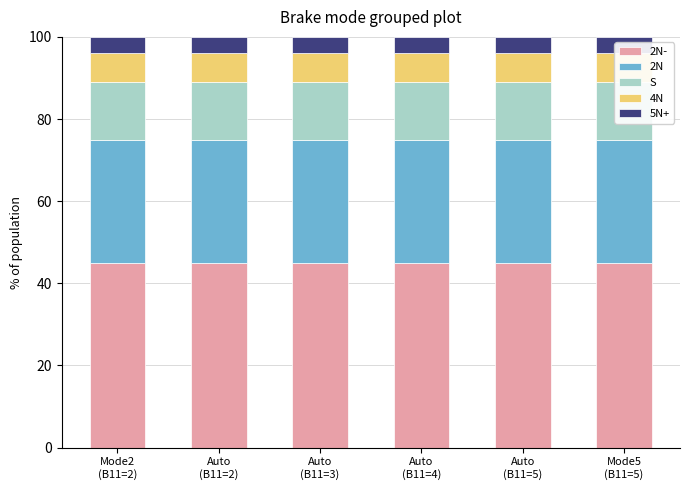

Reading left to right, list all the values displayed in this chart.

2N-: Mode2
(B11=2)=45	Auto
(B11=2)=45	Auto
(B11=3)=45	Auto
(B11=4)=45	Auto
(B11=5)=45	Mode5
(B11=5)=45
2N: Mode2
(B11=2)=30	Auto
(B11=2)=30	Auto
(B11=3)=30	Auto
(B11=4)=30	Auto
(B11=5)=30	Mode5
(B11=5)=30
S: Mode2
(B11=2)=14	Auto
(B11=2)=14	Auto
(B11=3)=14	Auto
(B11=4)=14	Auto
(B11=5)=14	Mode5
(B11=5)=14
4N: Mode2
(B11=2)=7	Auto
(B11=2)=7	Auto
(B11=3)=7	Auto
(B11=4)=7	Auto
(B11=5)=7	Mode5
(B11=5)=7
5N+: Mode2
(B11=2)=4	Auto
(B11=2)=4	Auto
(B11=3)=4	Auto
(B11=4)=4	Auto
(B11=5)=4	Mode5
(B11=5)=4